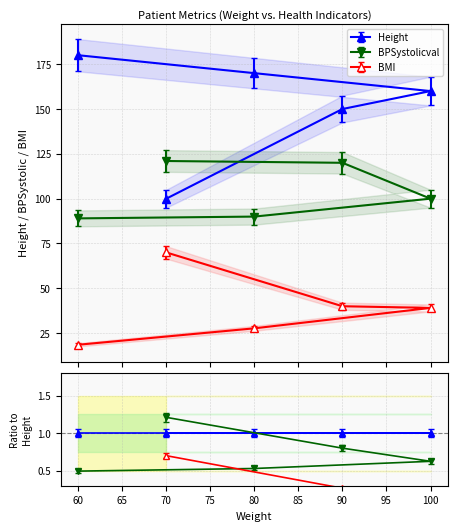

What is the smallest value displayed?

17.6